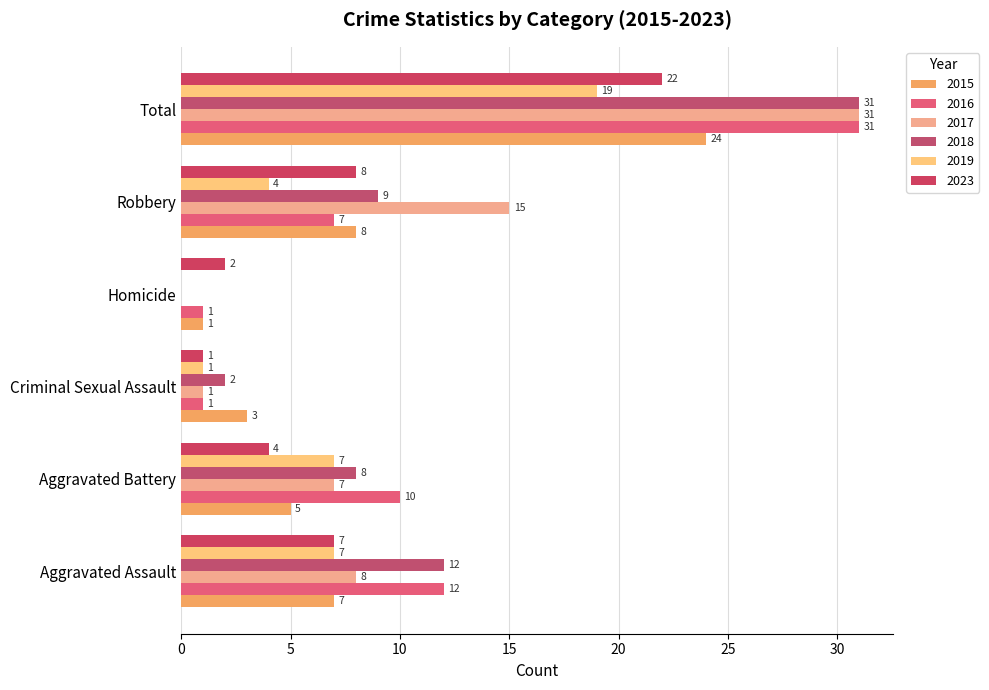

What is the label of the 5th bar from the left?

Robbery